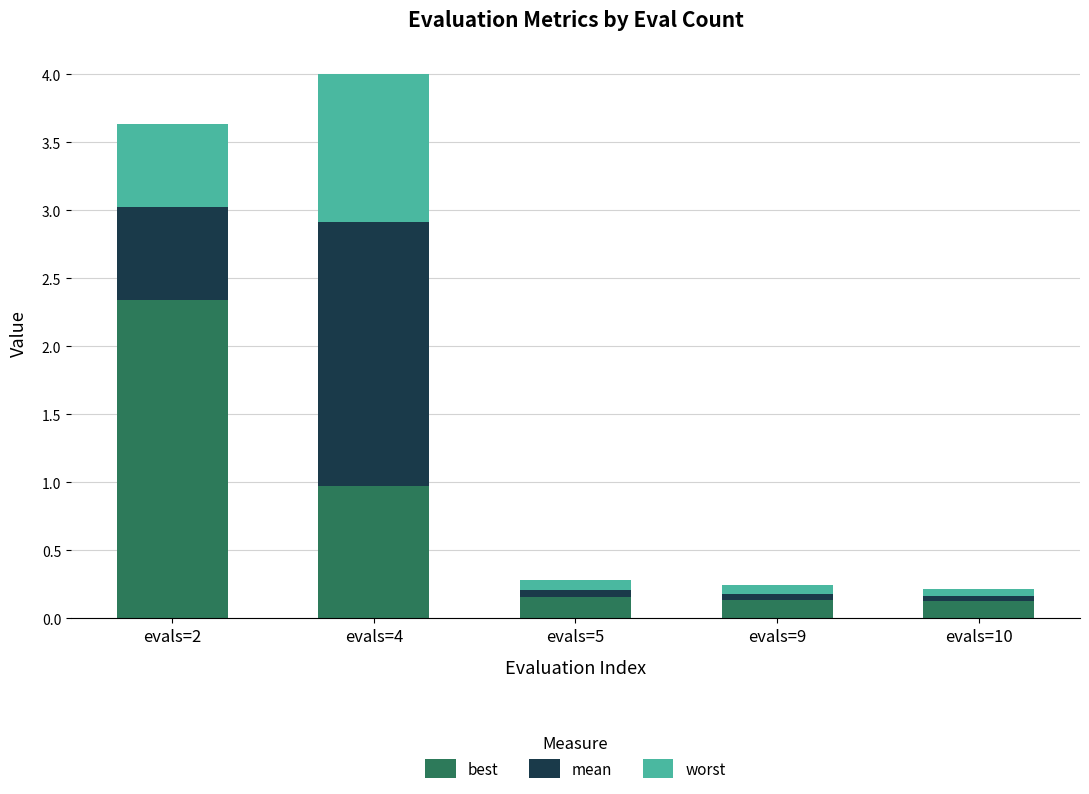

The value of best at evals=9 is 0.0. True or false?

False